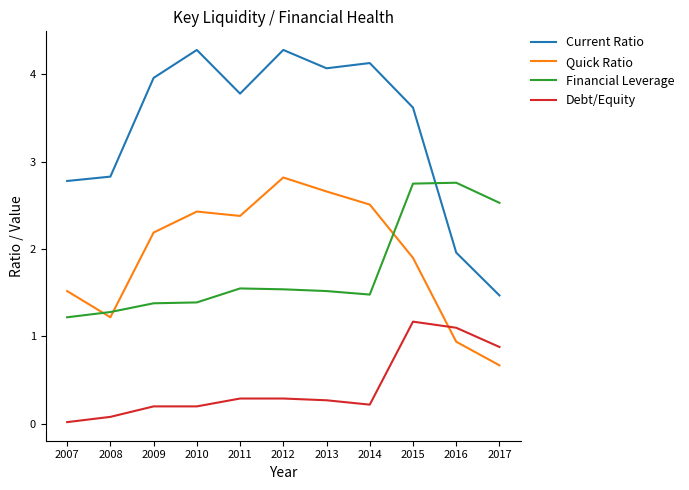

Rank the series by their maximum value, from highest to lowest.

Current Ratio, Quick Ratio, Financial Leverage, Debt/Equity